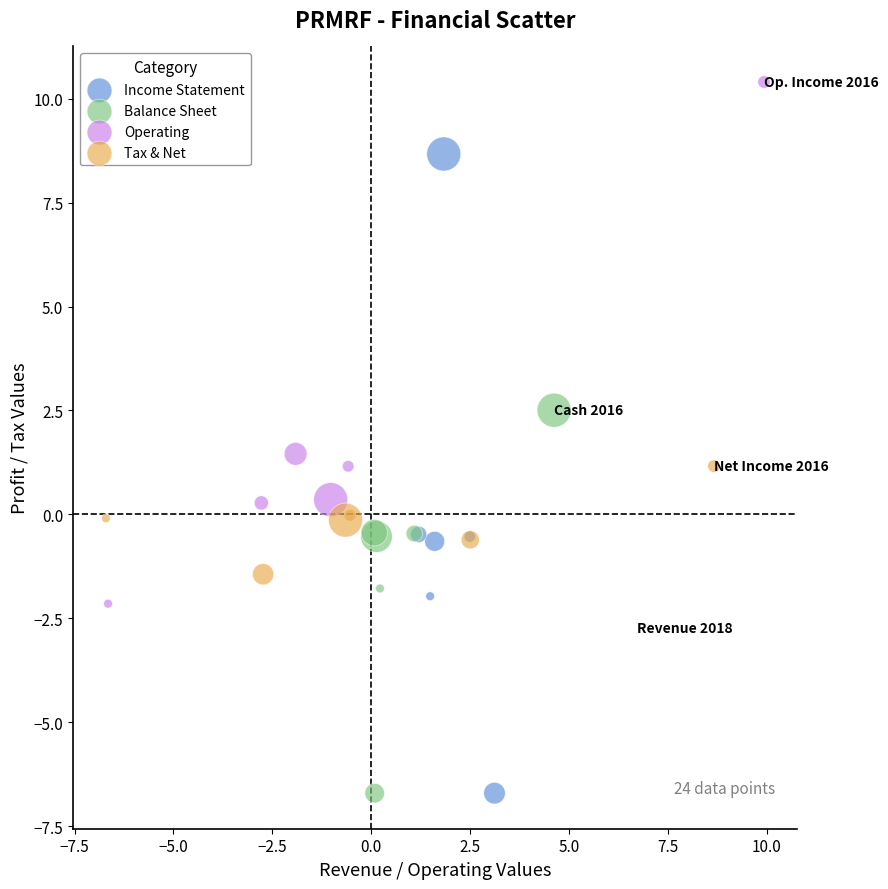

Which series has the widest spread of Y values?

Income Statement